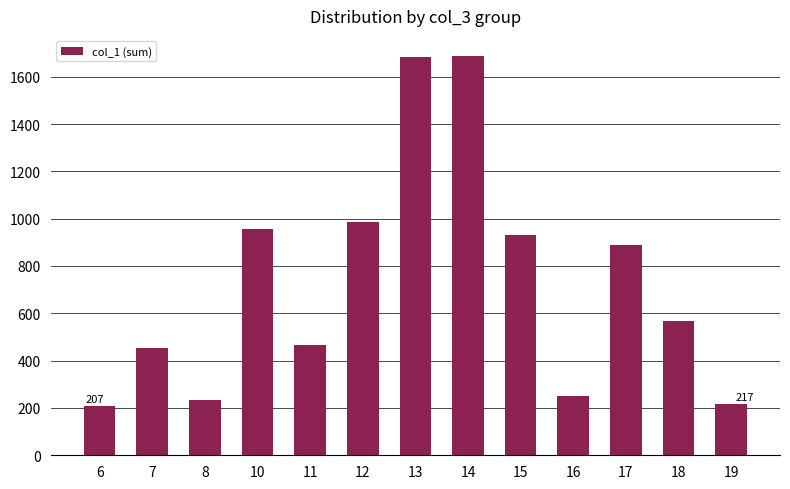

What is the minimum value shown in the chart?

207